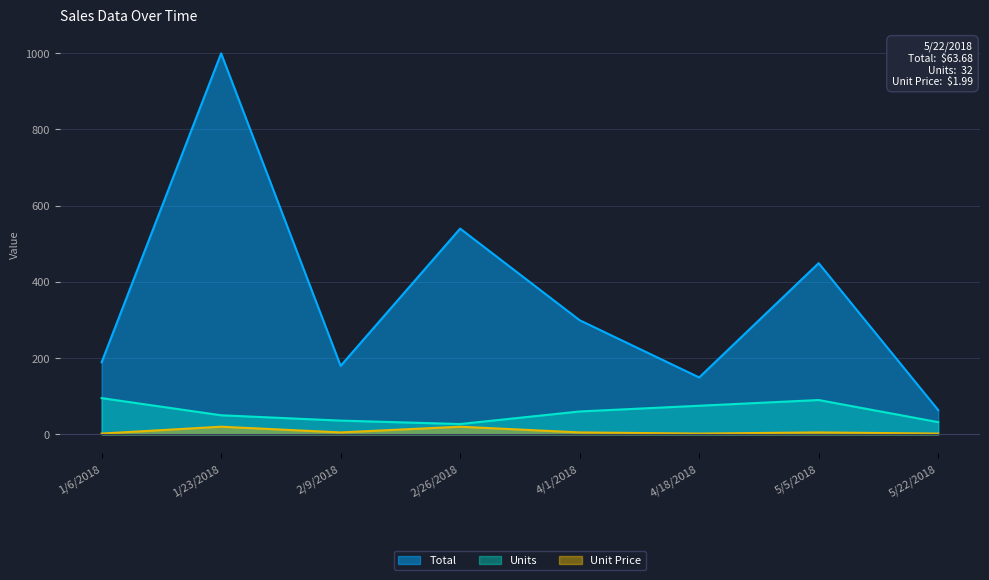

At which label does Unit Price first exceed 4?

1/23/2018